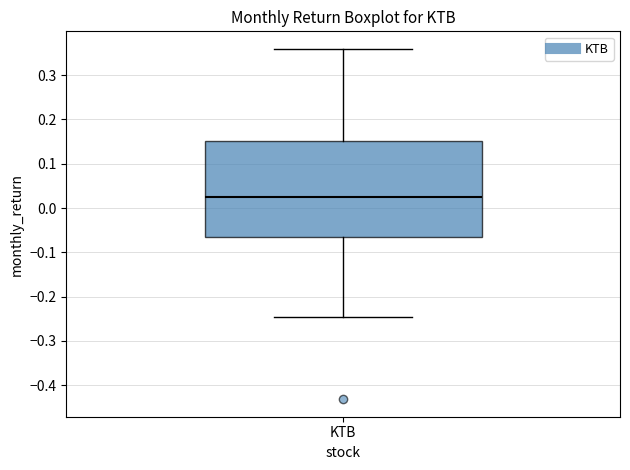

Where does the lower whisker of the box for KTB end on the y-axis? The values are not printed on the chart, so give them approximately, as read against the axis.

-0.25